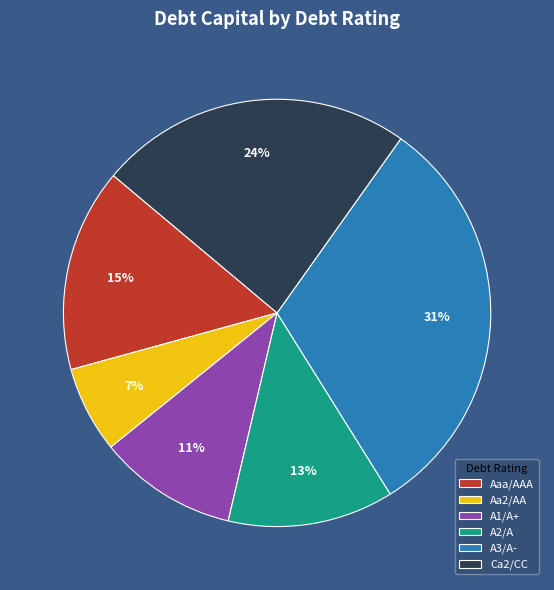

Do A3/A- and Aaa/AAA together represent more than half of the pie?

No